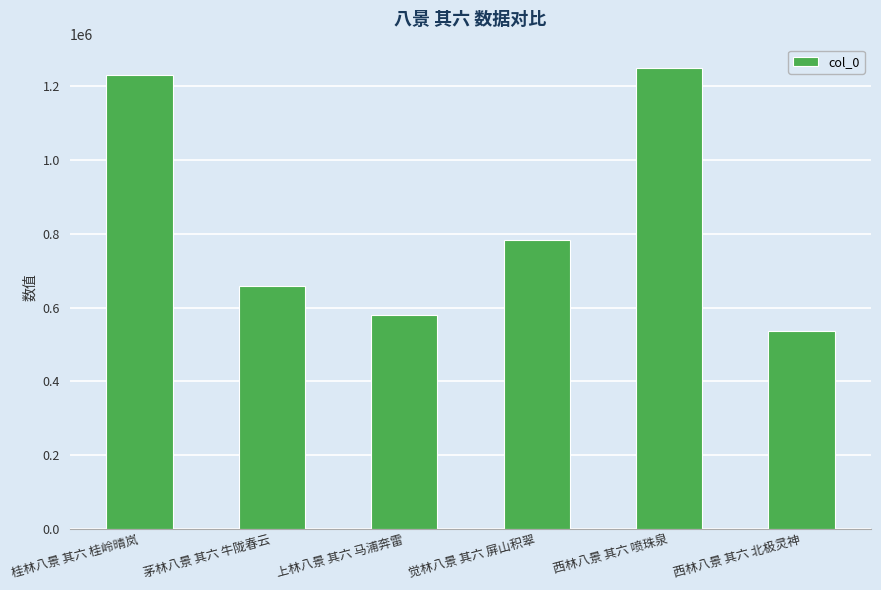

What is the value of the 4th bar from the left?

783605